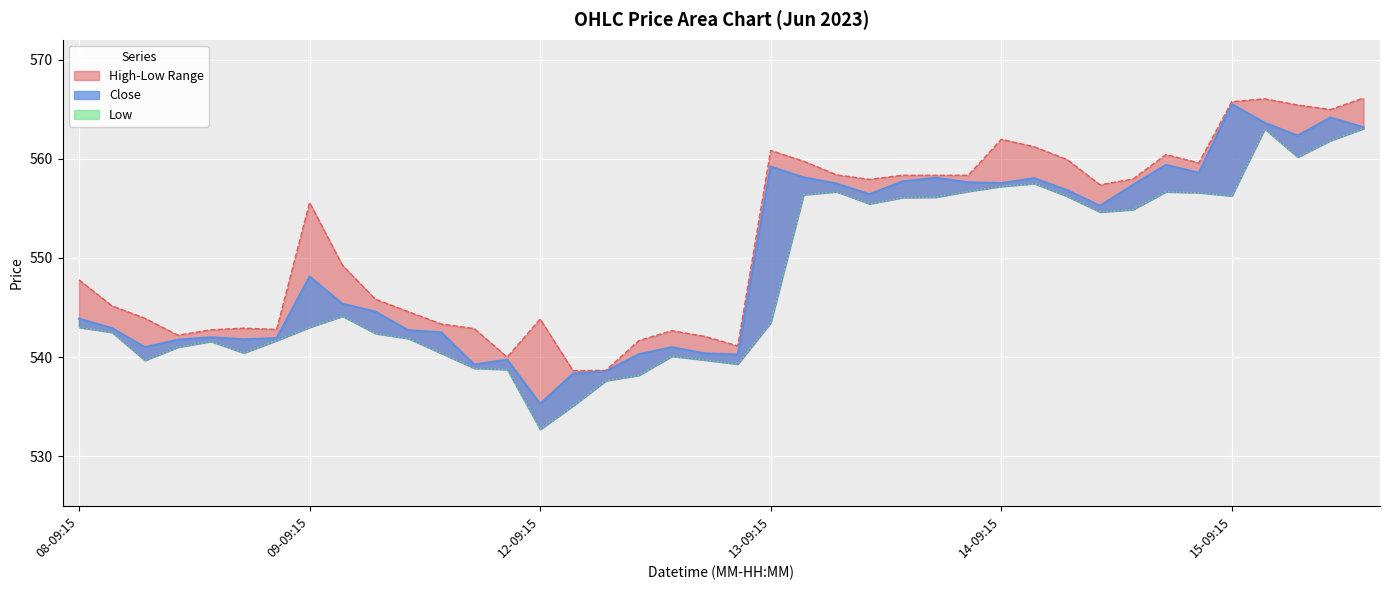

Does the chart display data point markers on the line(s)?

No